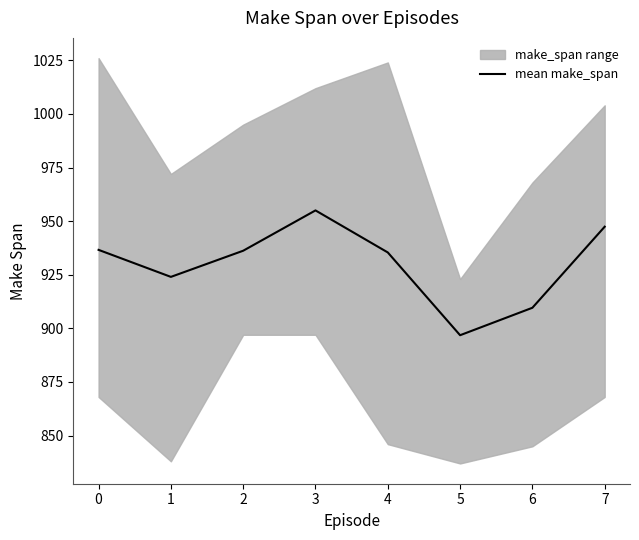

What is the highest value of the mean make_span series?

955.0